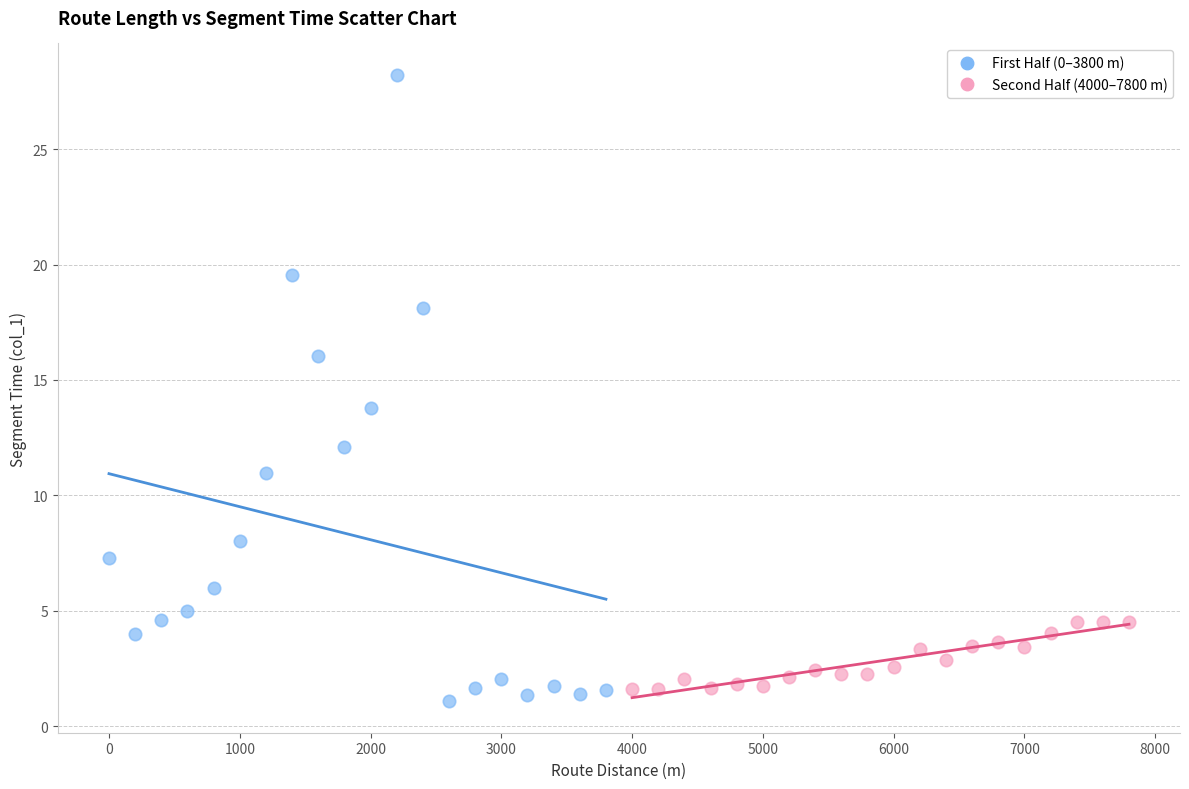

Which series contains the lowest Y value?

First Half (0–3800 m)